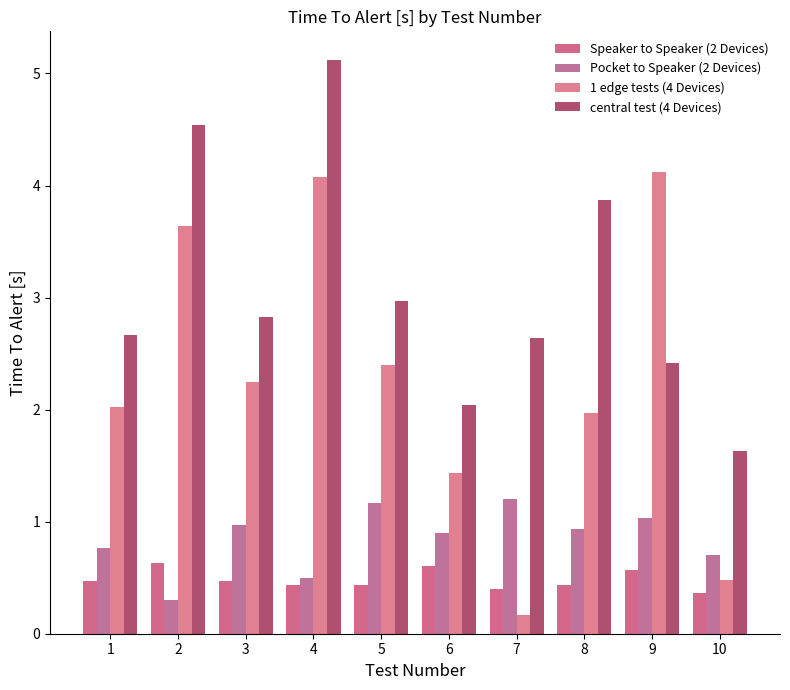

At which category is the sum across all series the highest?

4